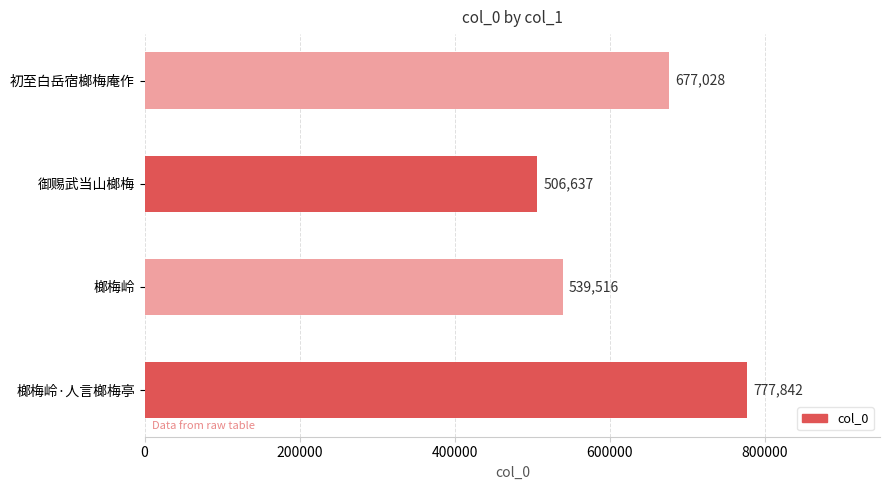

Reading bottom to top, extract all data points from this chart.

777842	539516	506637	677028